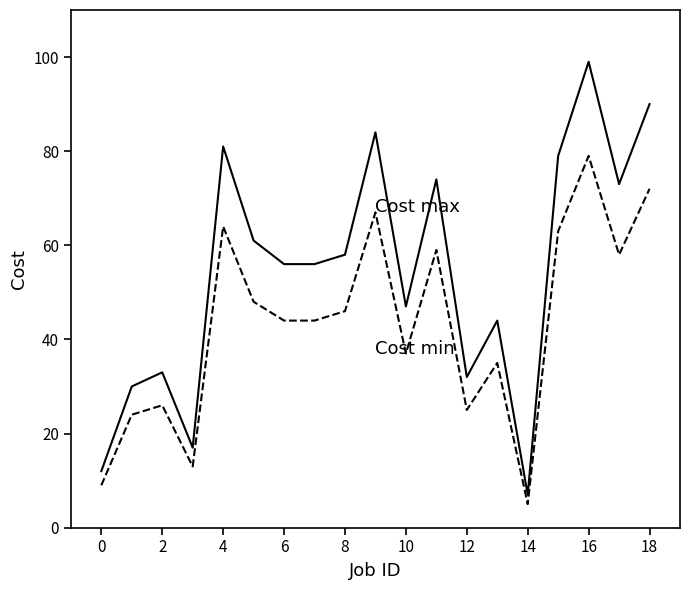

What is the greatest value displayed?

99